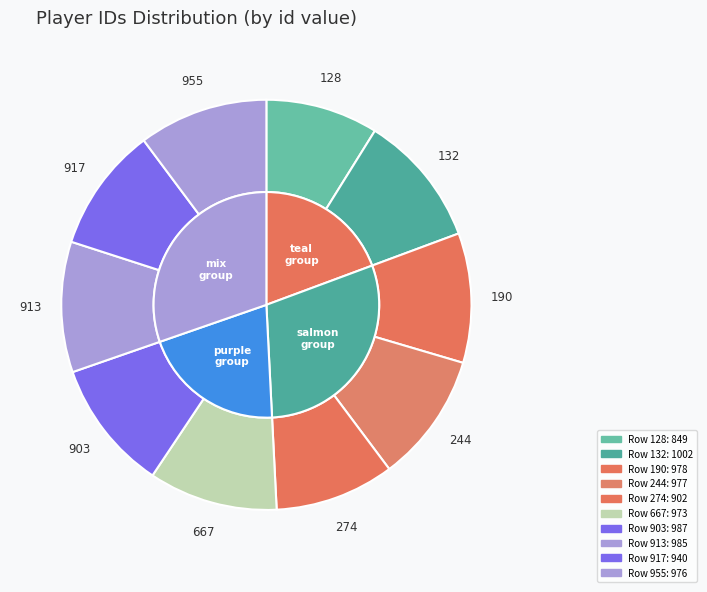

Is it true that 955 is 10% of the pie?

True